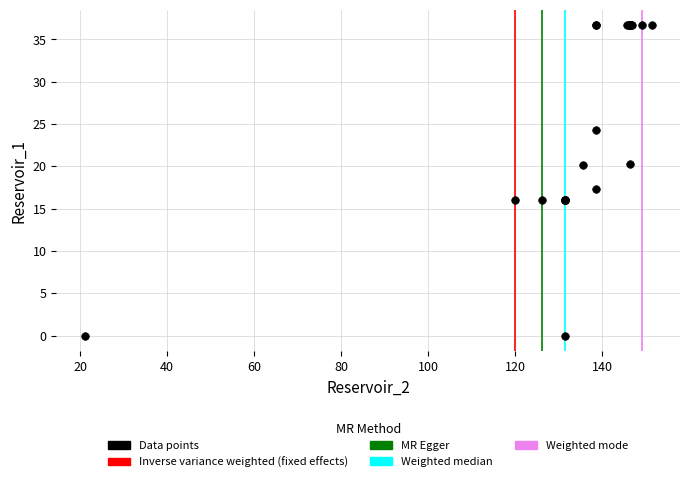

What Y value in the scatter plot is closest to 18?

17.3